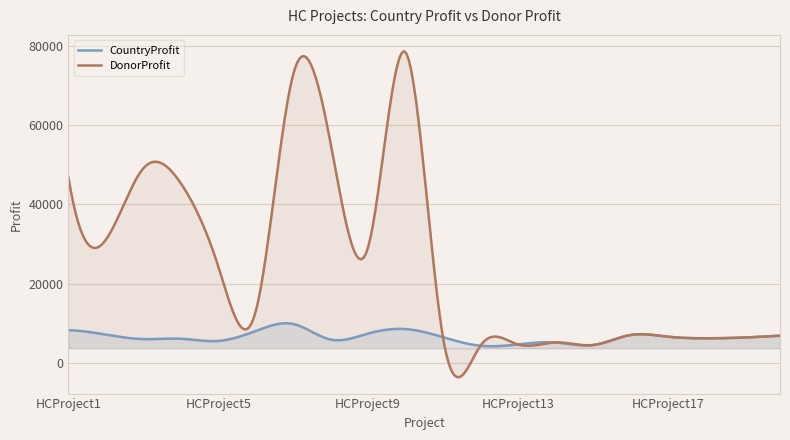

How many interior local valleys does the DonorProfit series have?

6